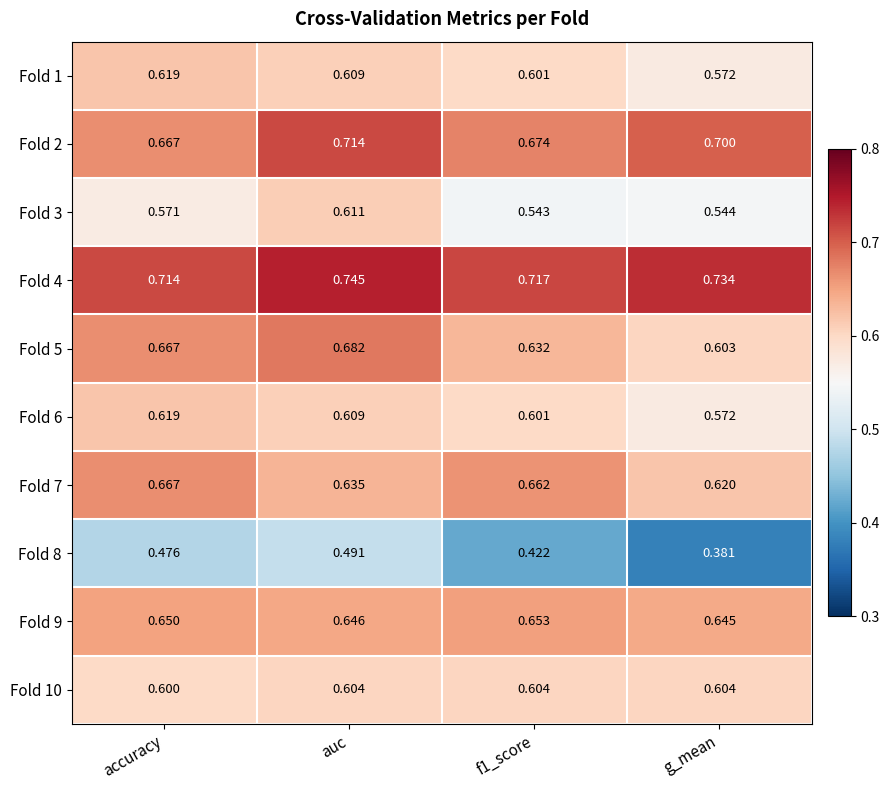

What is the difference between the highest and lowest values at auc?

0.3